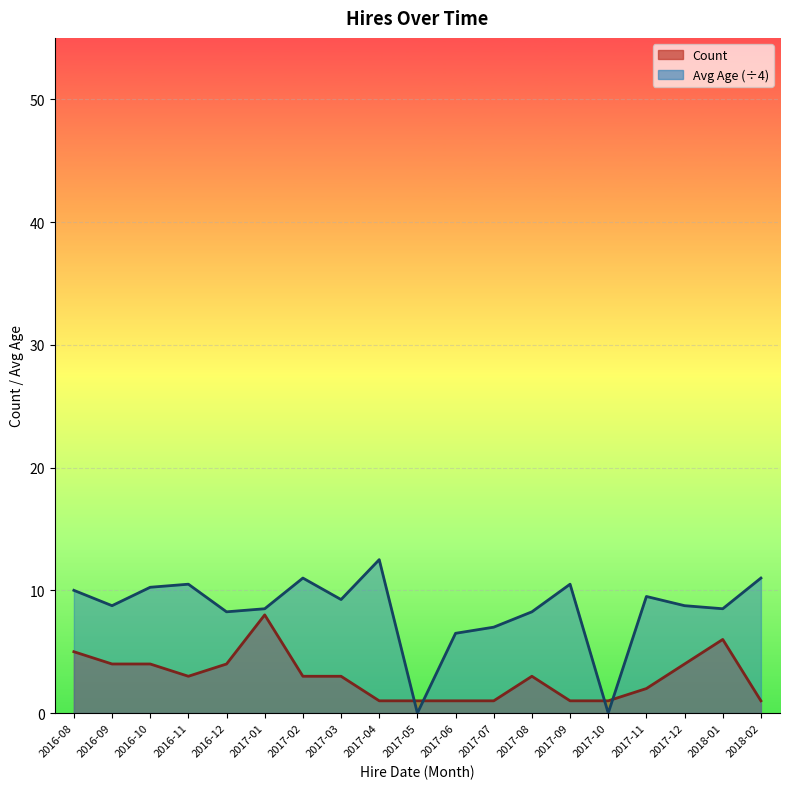

List the labels in order of Avg Age value, smallest first.

2017-05, 2017-10, 2017-06, 2017-07, 2016-12, 2017-08, 2017-01, 2018-01, 2016-09, 2017-12, 2017-03, 2017-11, 2016-08, 2016-10, 2016-11, 2017-09, 2017-02, 2018-02, 2017-04